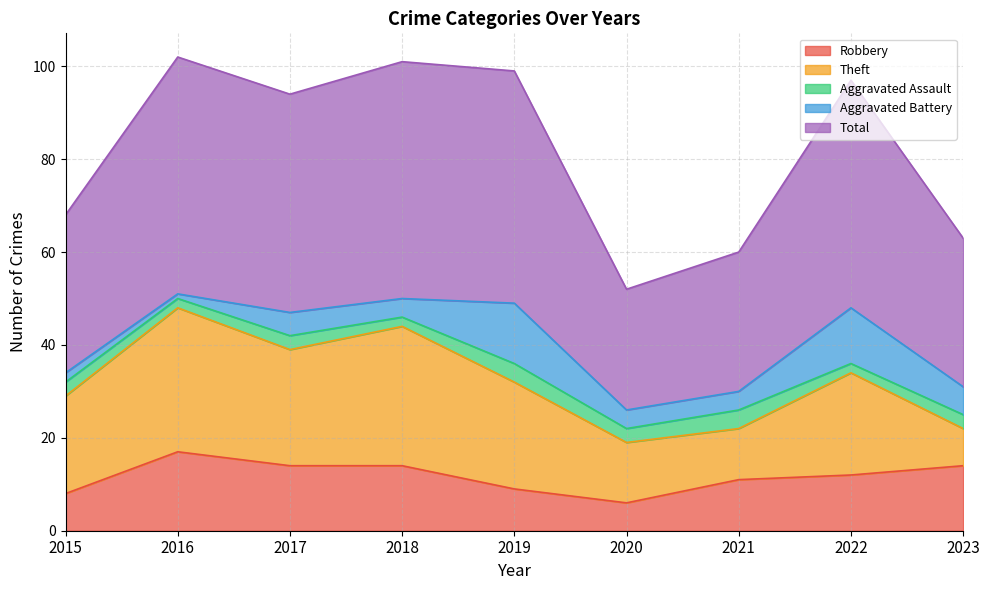

Where is the first local maximum for Aggravated Assault?

2017